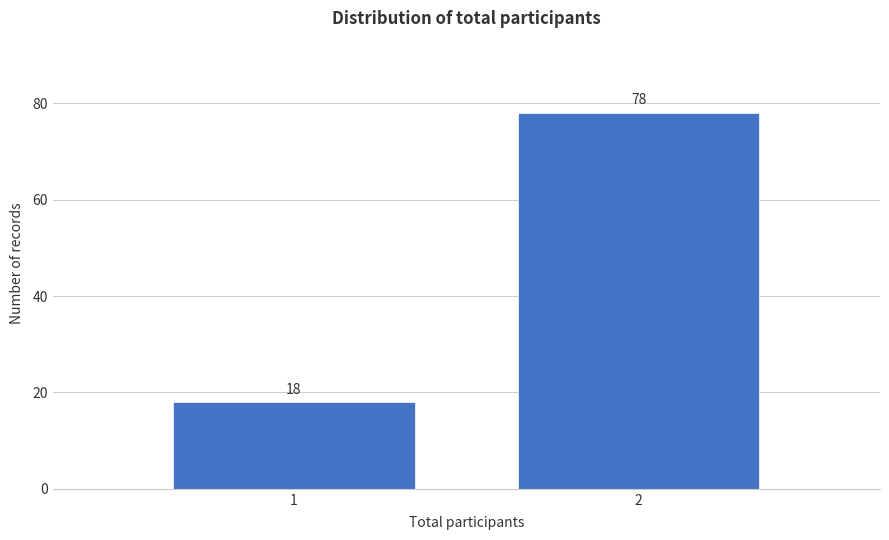

Reading right to left, what are all the values shown in this chart?

78	18